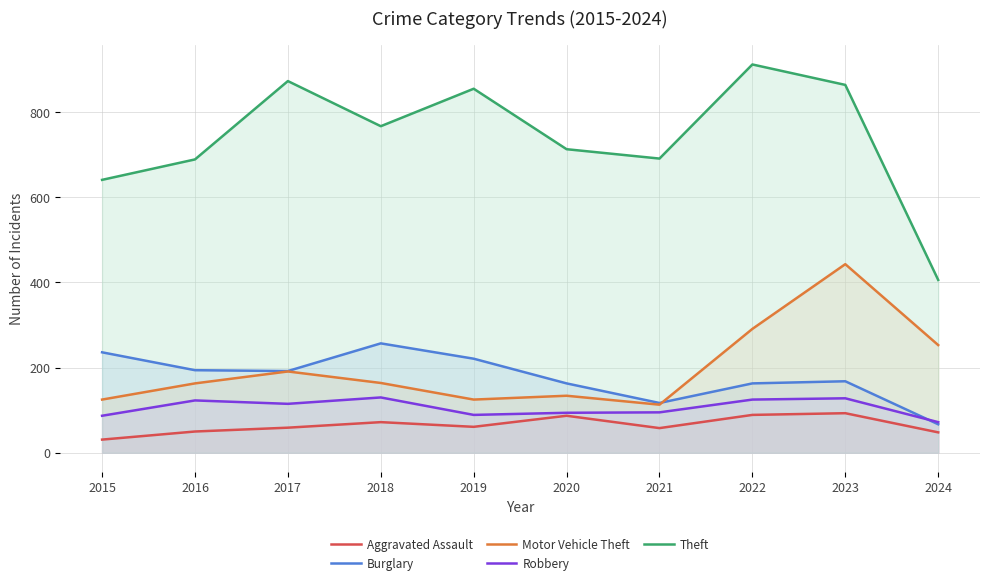

What are all the series names shown in the legend?

Aggravated Assault, Burglary, Motor Vehicle Theft, Robbery, Theft